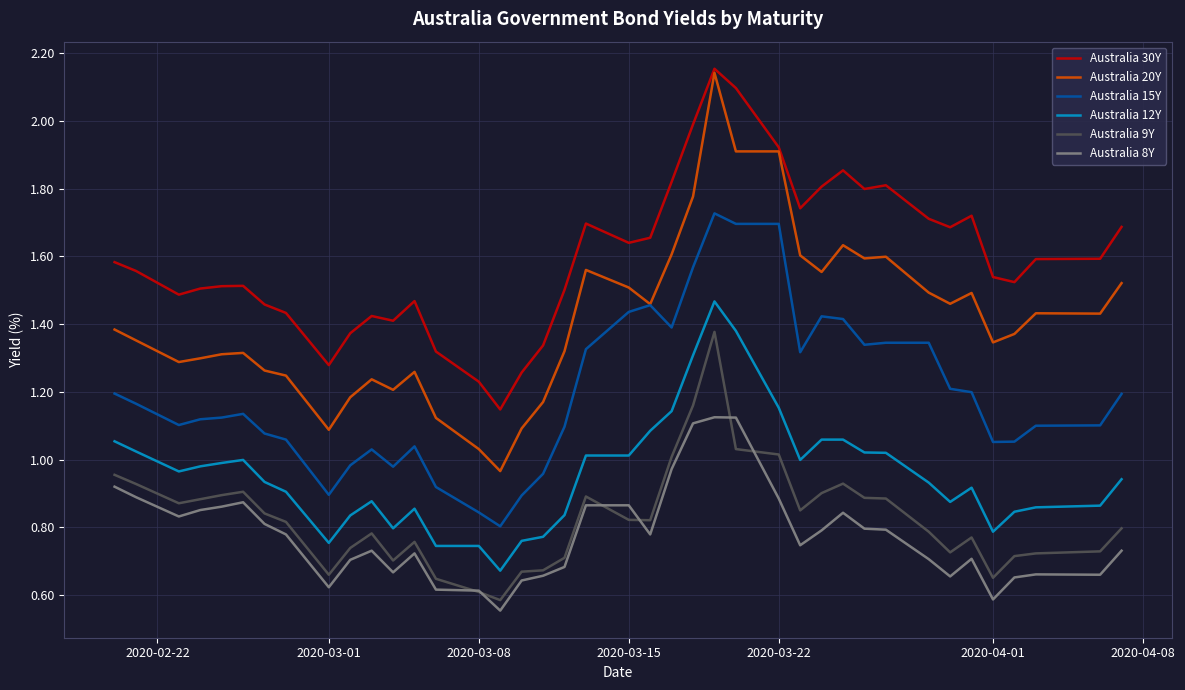

Which series has the largest total across all categories?

Australia 30Y